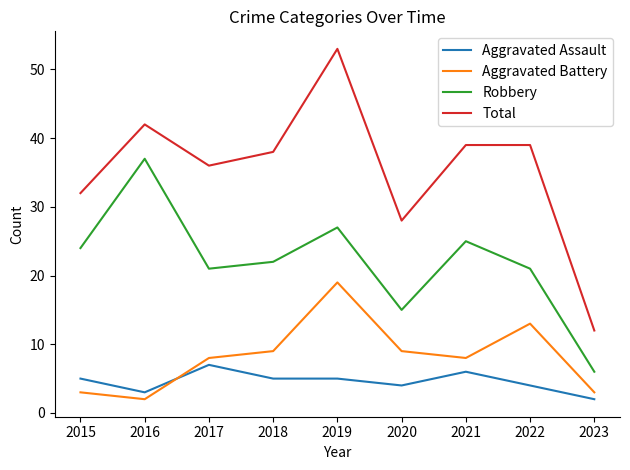

True or false: Aggravated Battery and Robbery cross at least once.

False